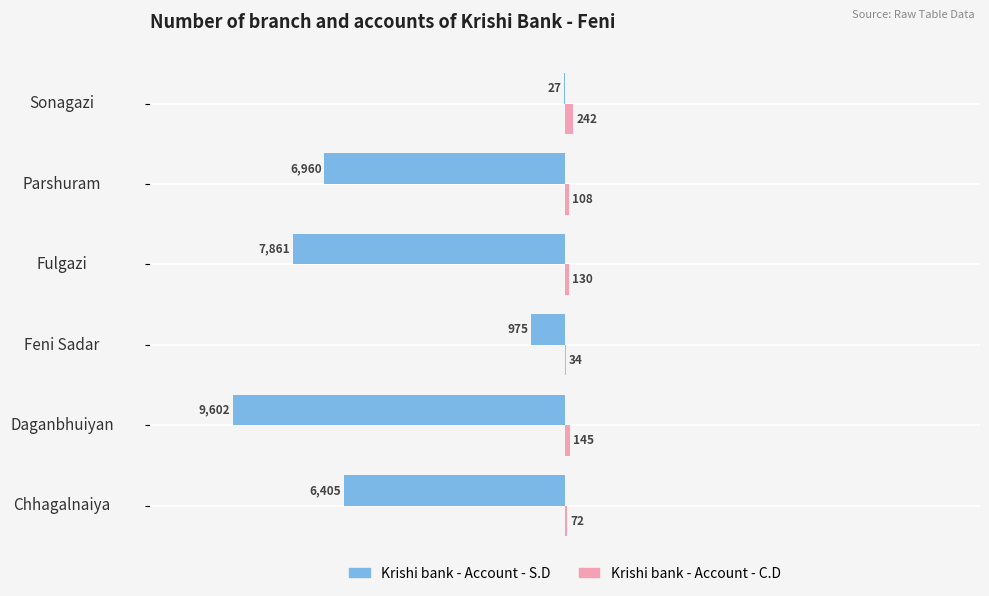

Is it true that Krishi bank - Account - C.D equals 242 at Sonagazi?

True